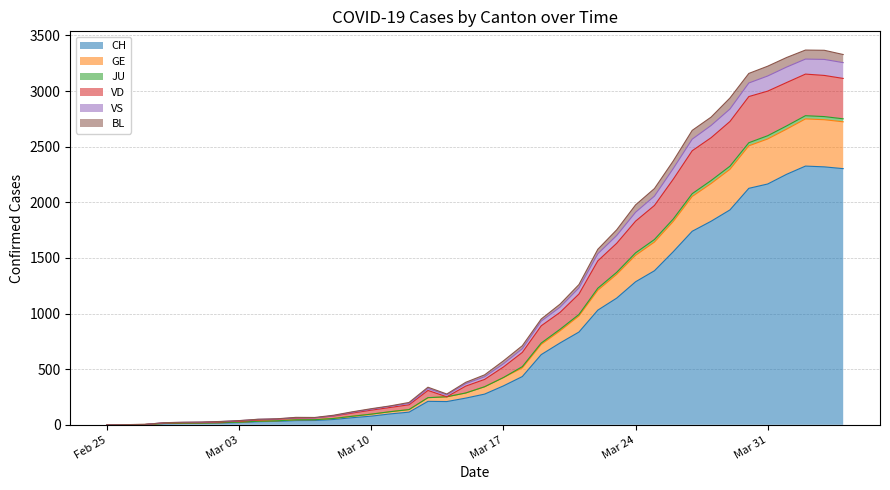

The value of VS at 2020-03-20 is 1425. True or false?

False